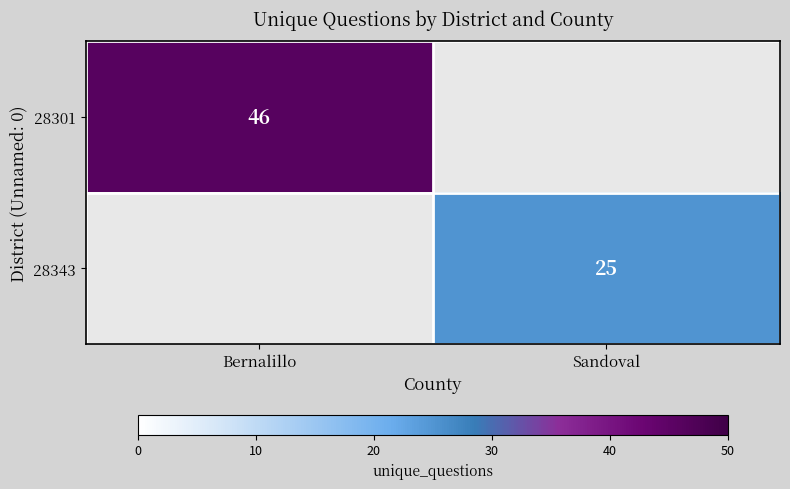

True or false: 28343 has a value of 25 at Sandoval.

True